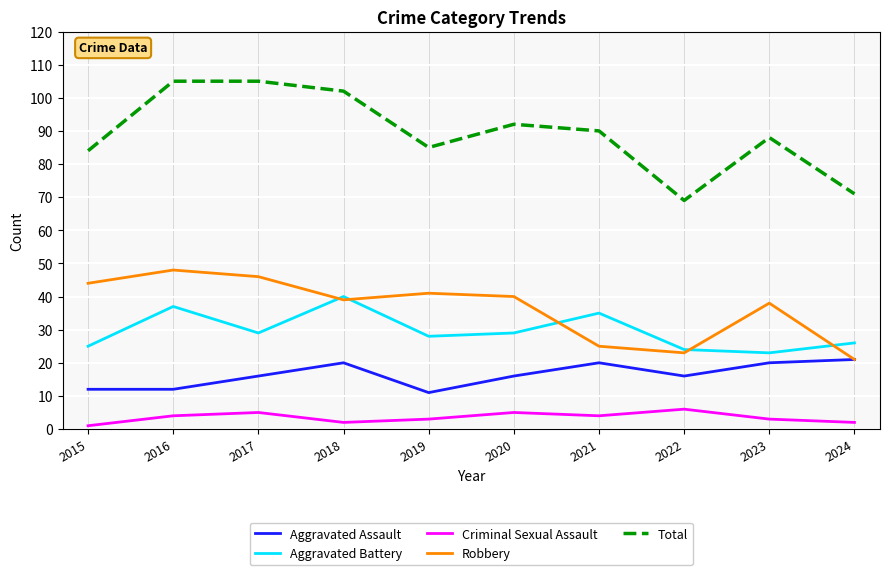

What is the minimum value for Aggravated Assault?

11